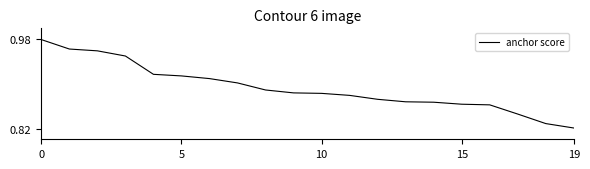

Reading right to left, what are all the values shown in this chart?

0.8	0.8	0.8	0.9	0.9	0.9	0.9	0.9	0.9	0.9	0.9	0.9	0.9	0.9	0.9	0.9	0.9	1.0	1.0	1.0